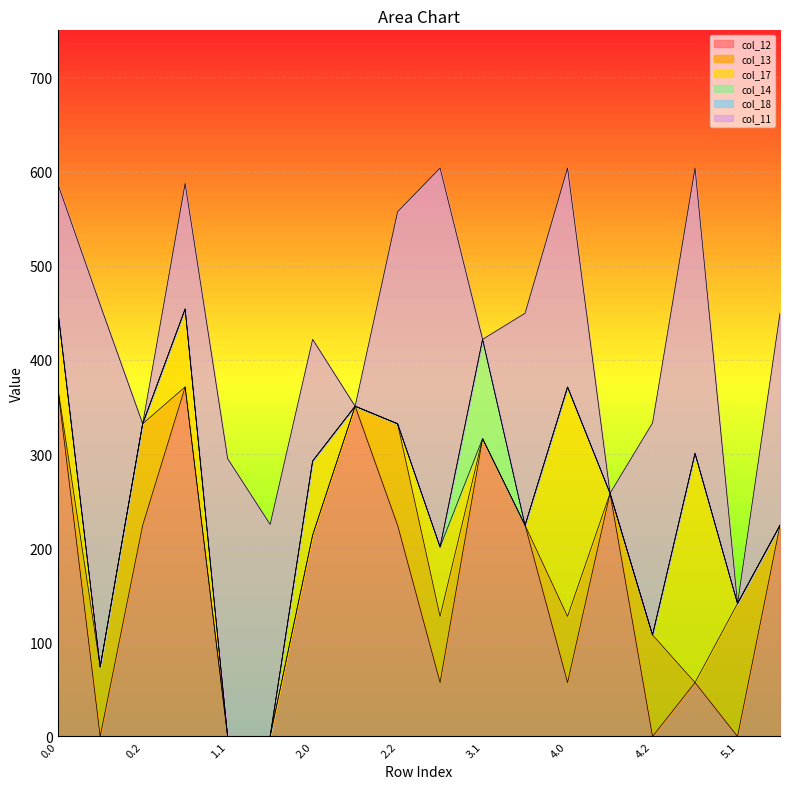

What is the label of the 7th point from the left?

2.0